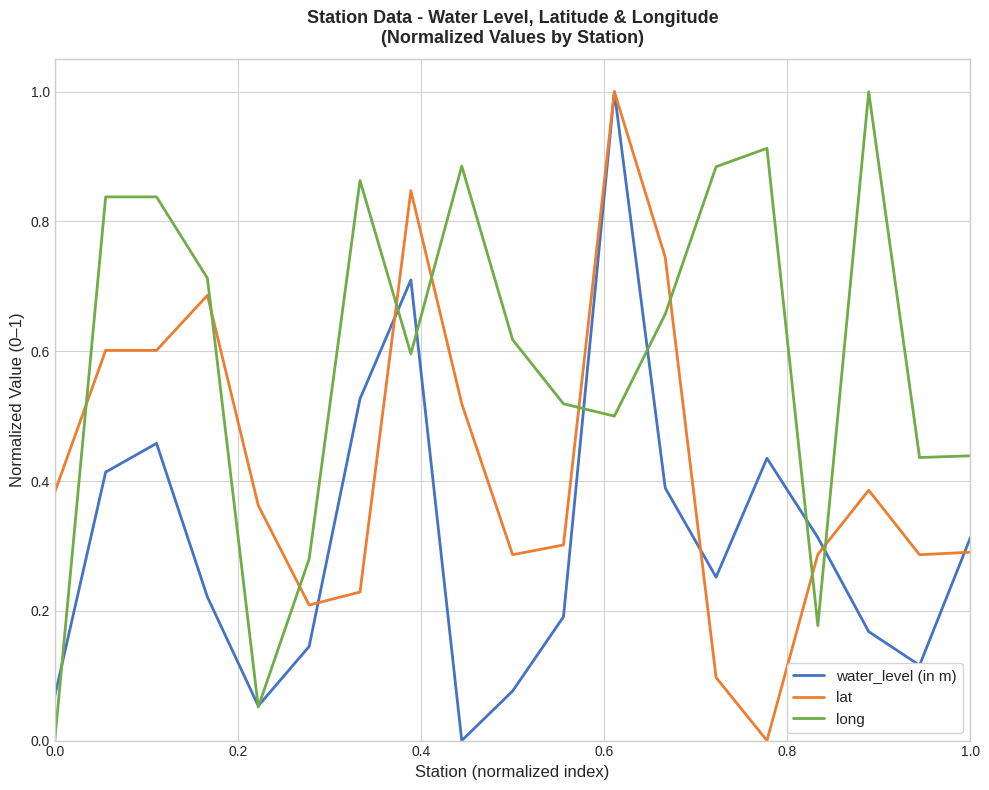

What is the maximum value shown in the chart?

1.0